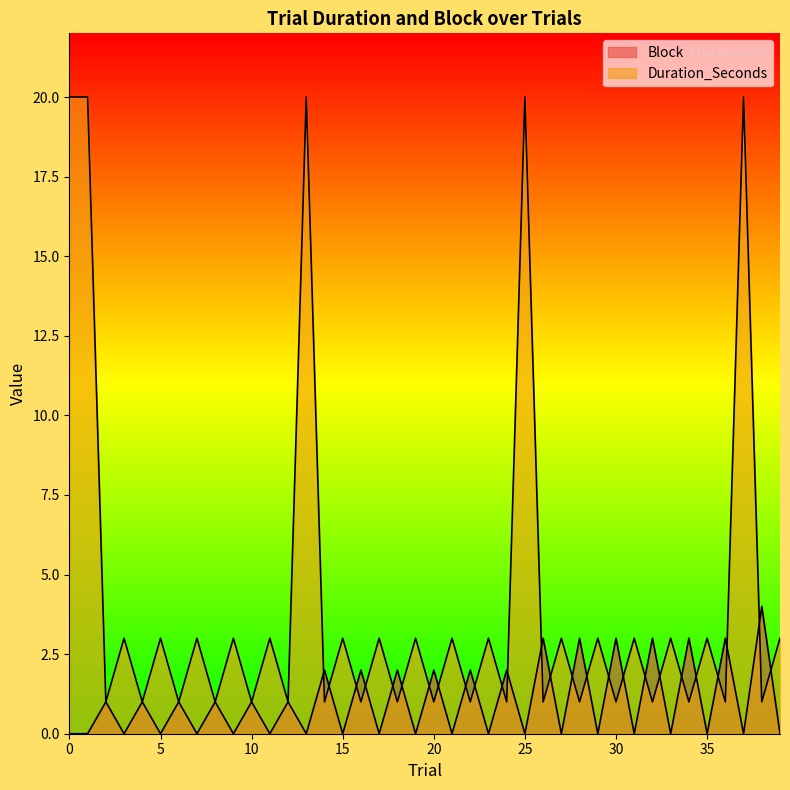

At how many categories does at least one series exceed 18?

5